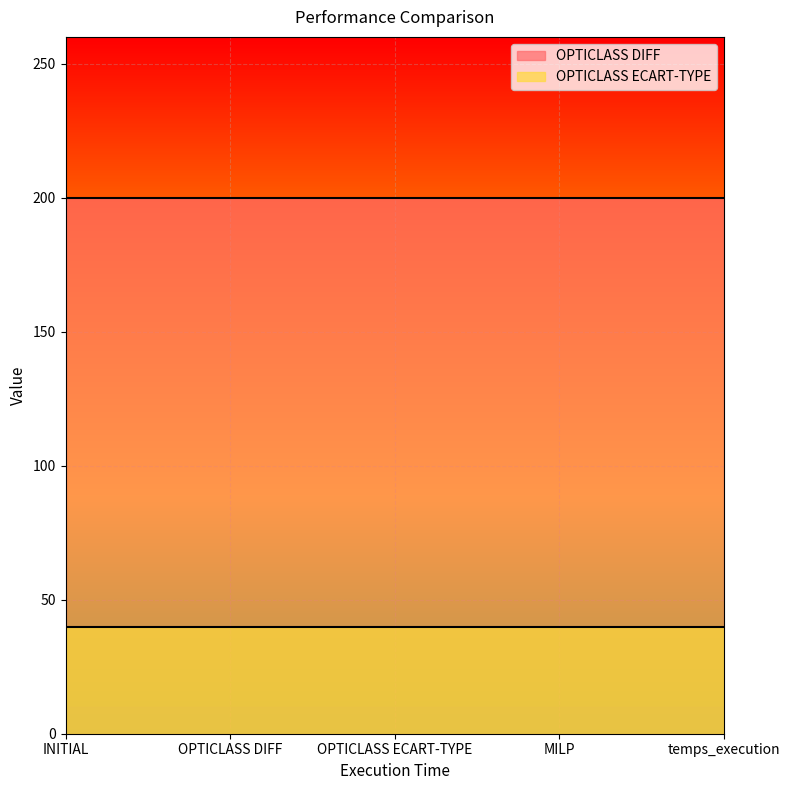

What is the approximate value of OPTICLASS DIFF at OPTICLASS ECART-TYPE?

200